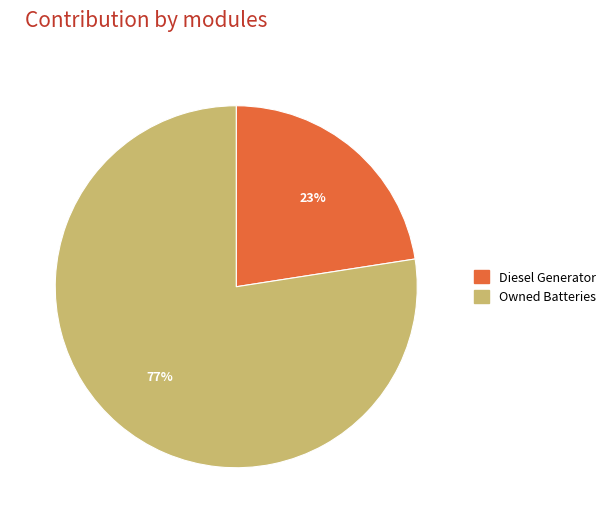

Count the number of slices in the pie.

2